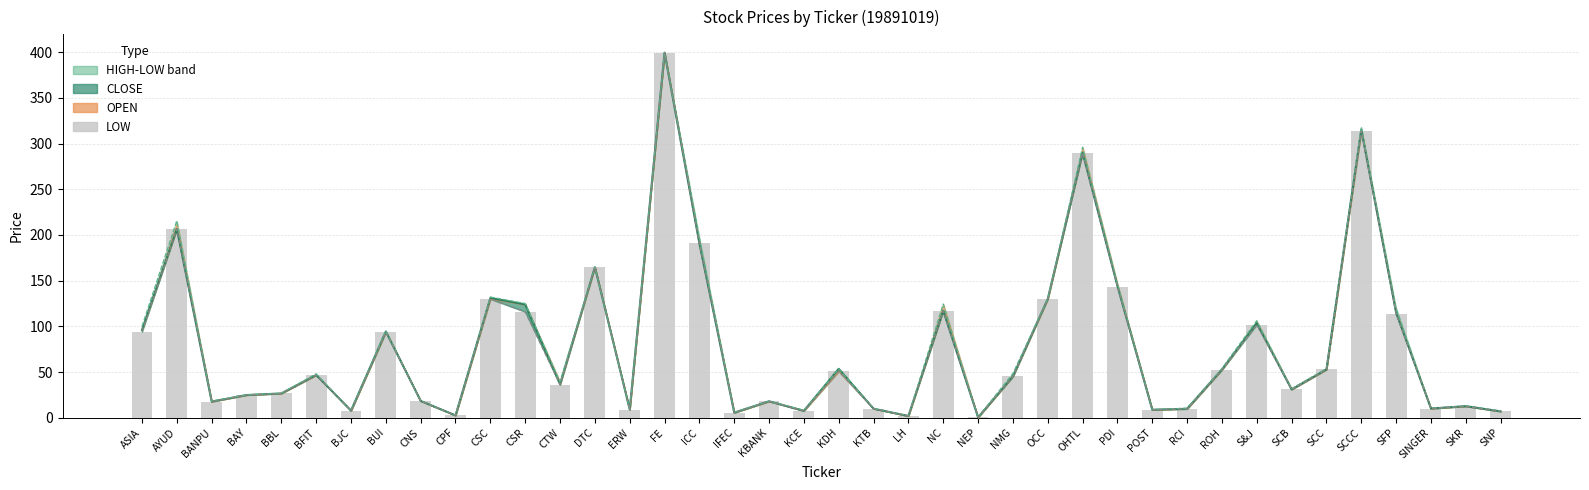

What is the difference between the maximum and minimum values?

399.1